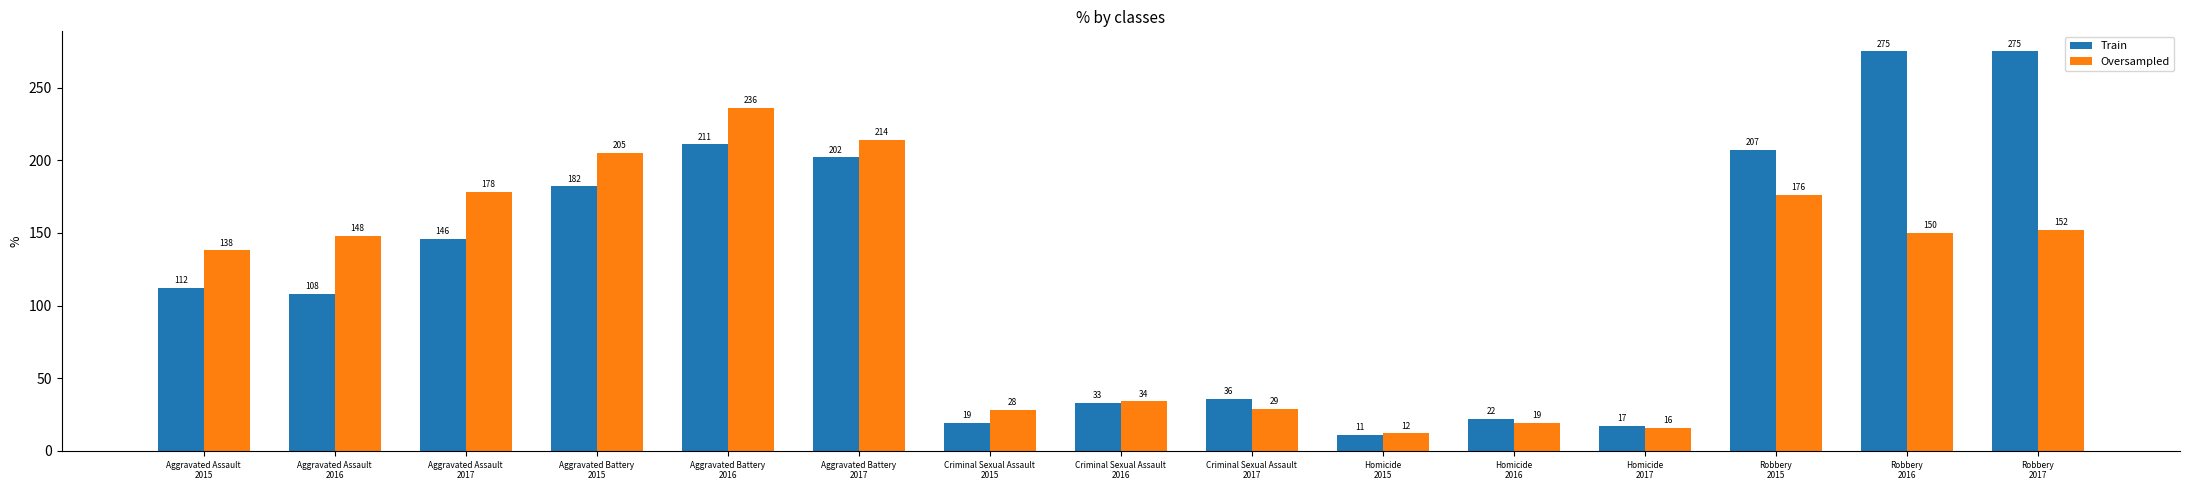

The value of Oversampled at Robbery
2017 is 71. True or false?

False